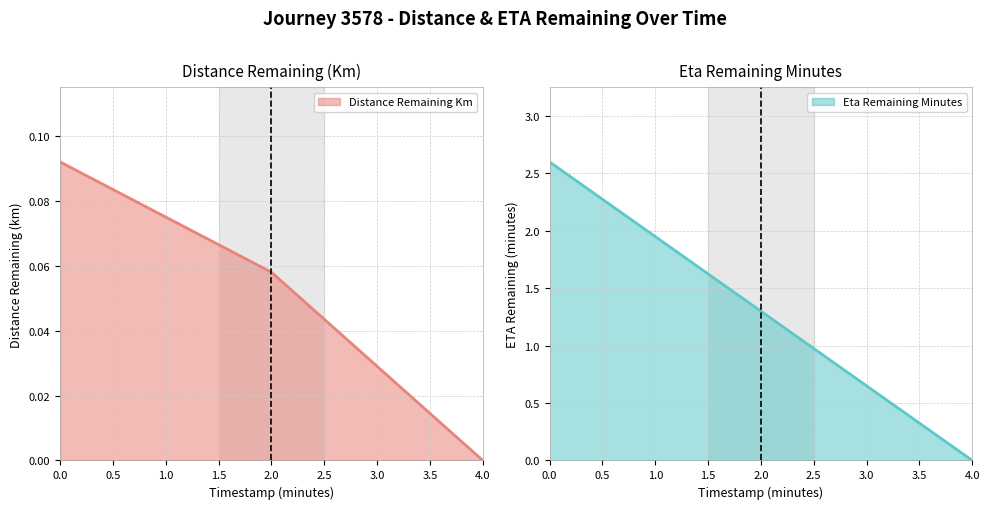

What is the maximum value for eta_remaining_minutes?

2.6